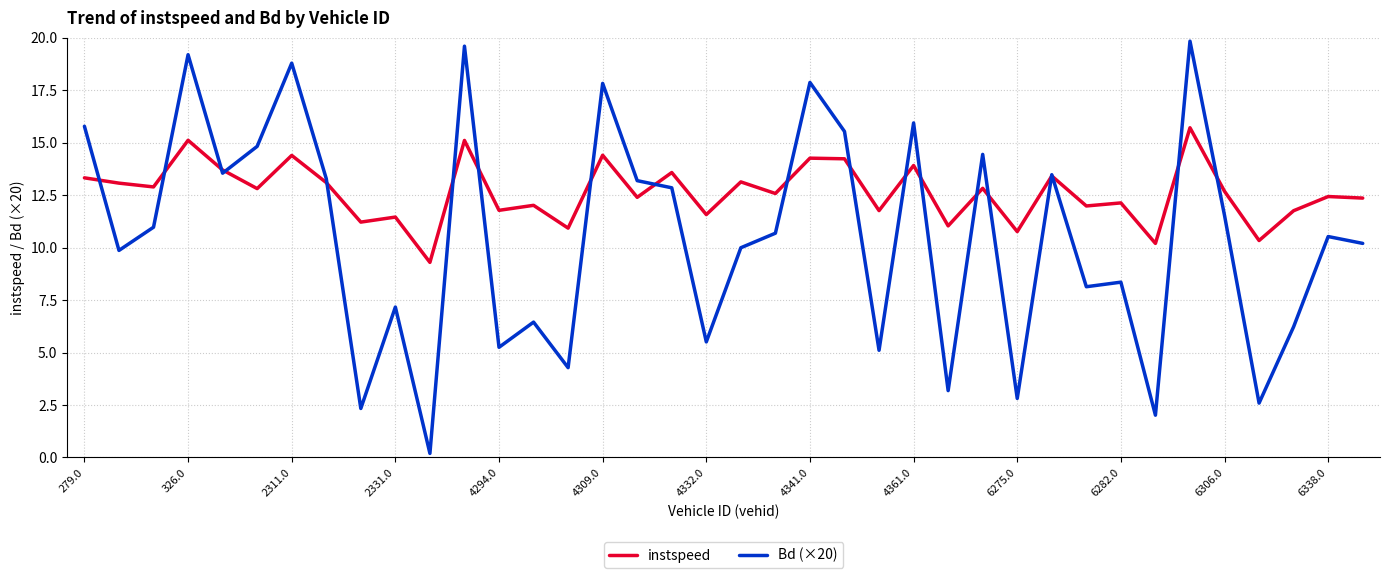

Which series has the largest total across all categories?

instspeed